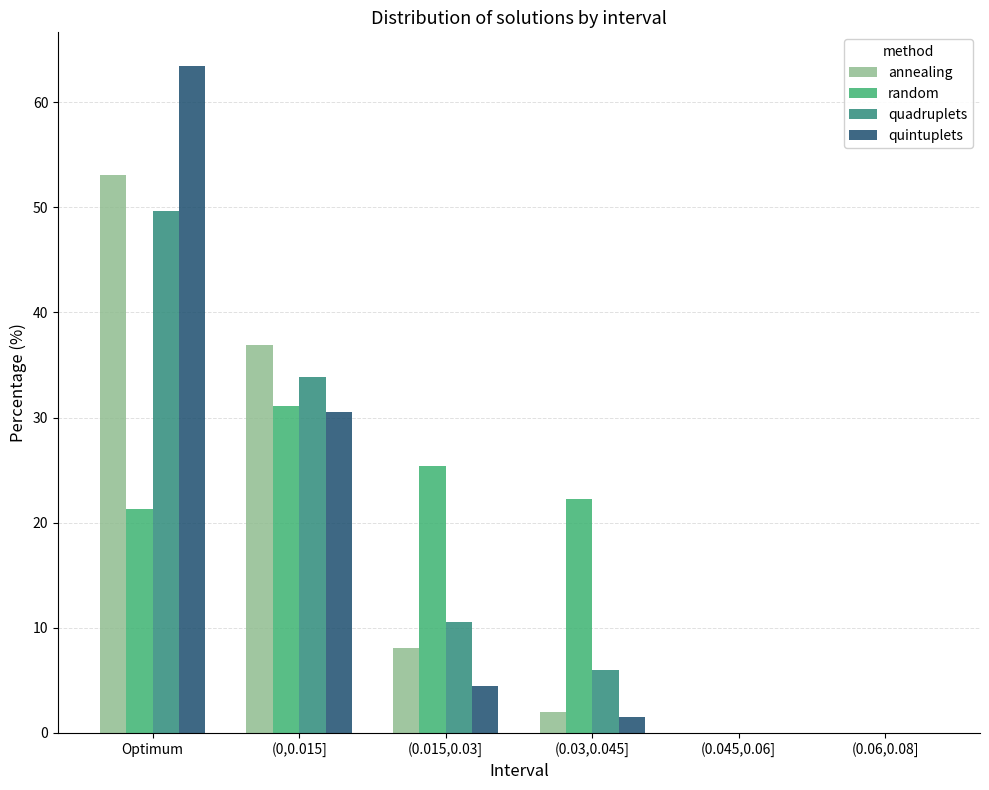

Are the bars horizontal?

No